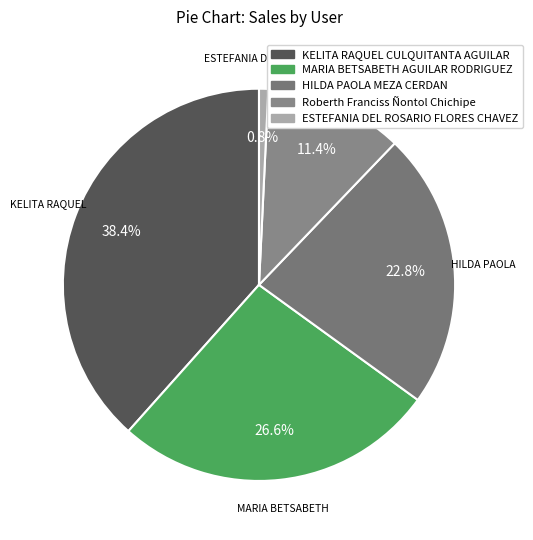

Count the number of slices in the pie.

5